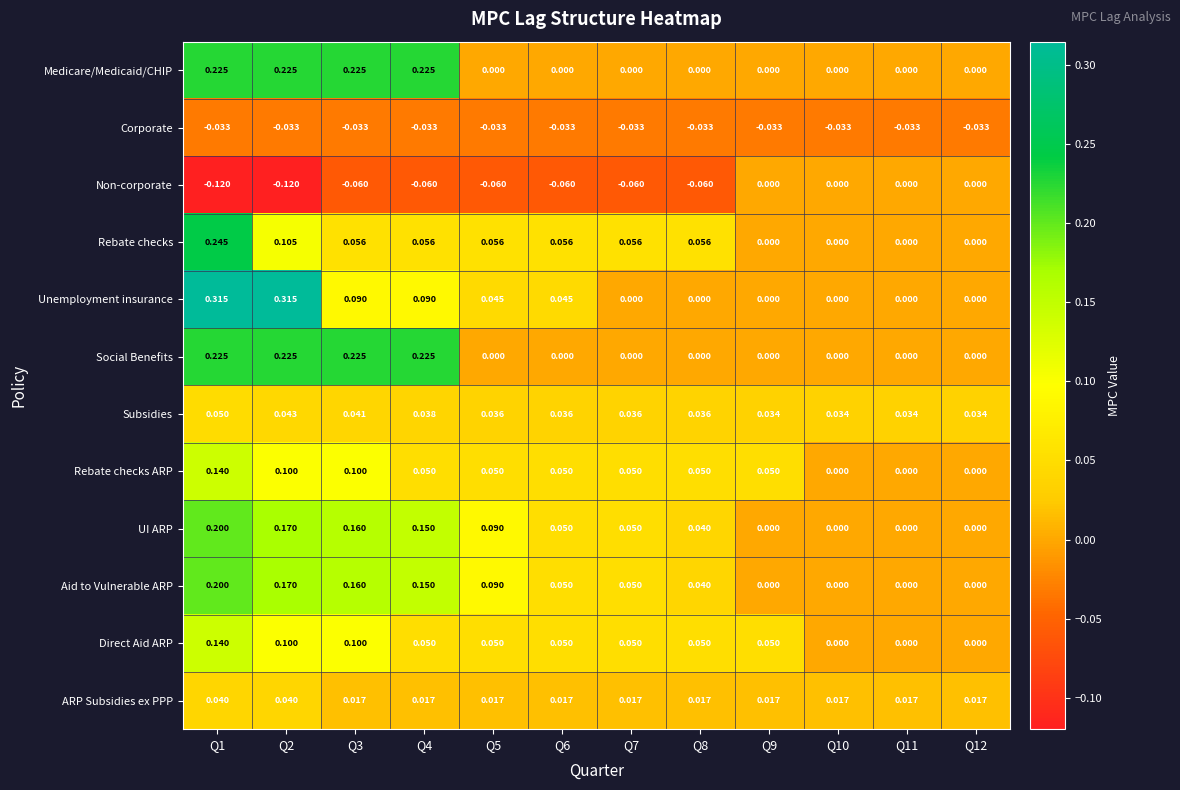

Which series changed the most between Q8 and Q10?

Non-corporate